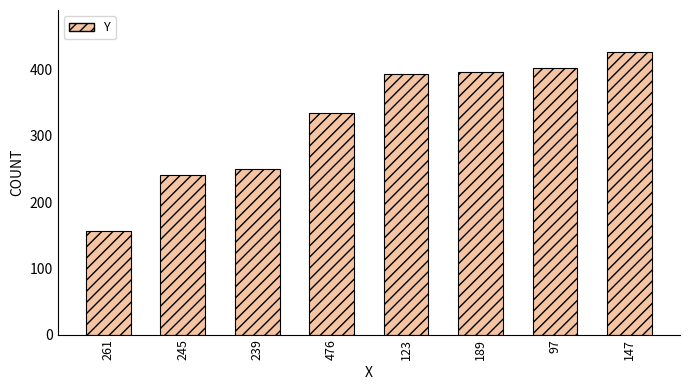

What is the difference between the values at 189 and 245?

156